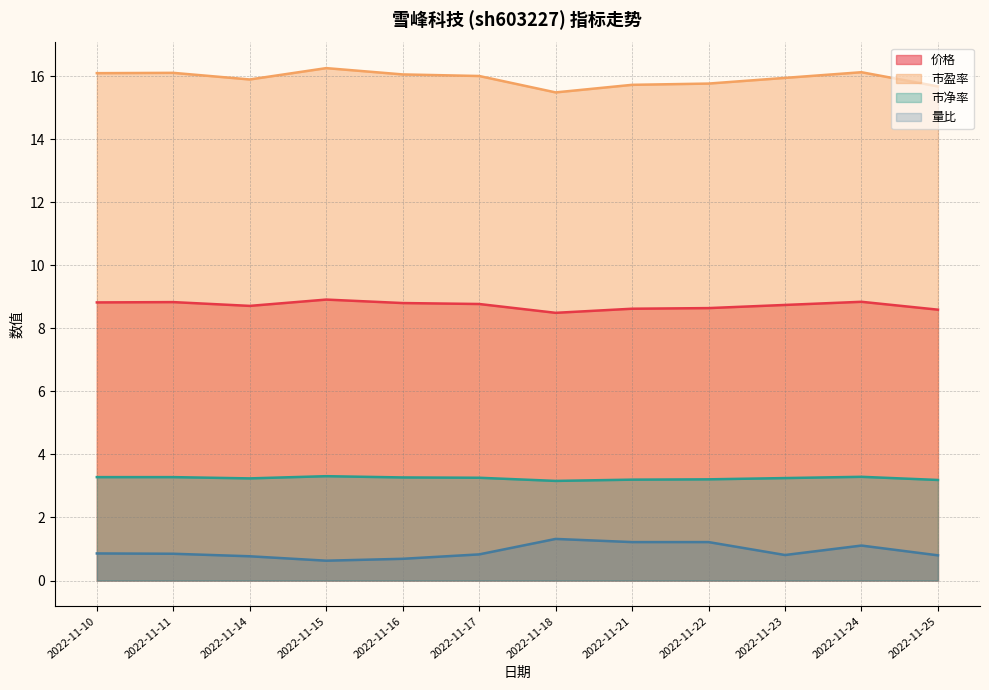

Reading left to right, list all the values displayed in this chart.

价格: 8.8	8.8	8.7	8.9	8.8	8.8	8.5	8.6	8.6	8.7	8.8	8.6
市盈率: 16.1	16.1	15.9	16.2	16.1	16.0	15.5	15.7	15.8	15.9	16.1	15.7
市净率: 3.3	3.3	3.2	3.3	3.3	3.3	3.2	3.2	3.2	3.2	3.3	3.2
量比: 0.9	0.8	0.8	0.6	0.7	0.8	1.3	1.2	1.2	0.8	1.1	0.8